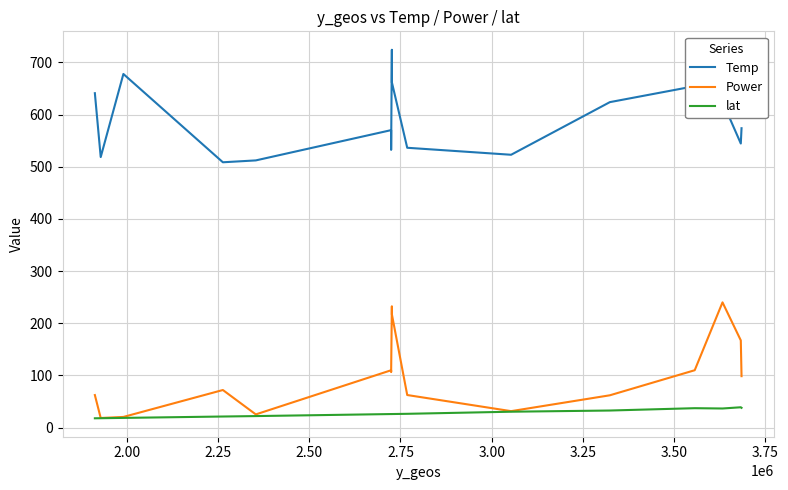

How many data points in lat are less than 26?

5